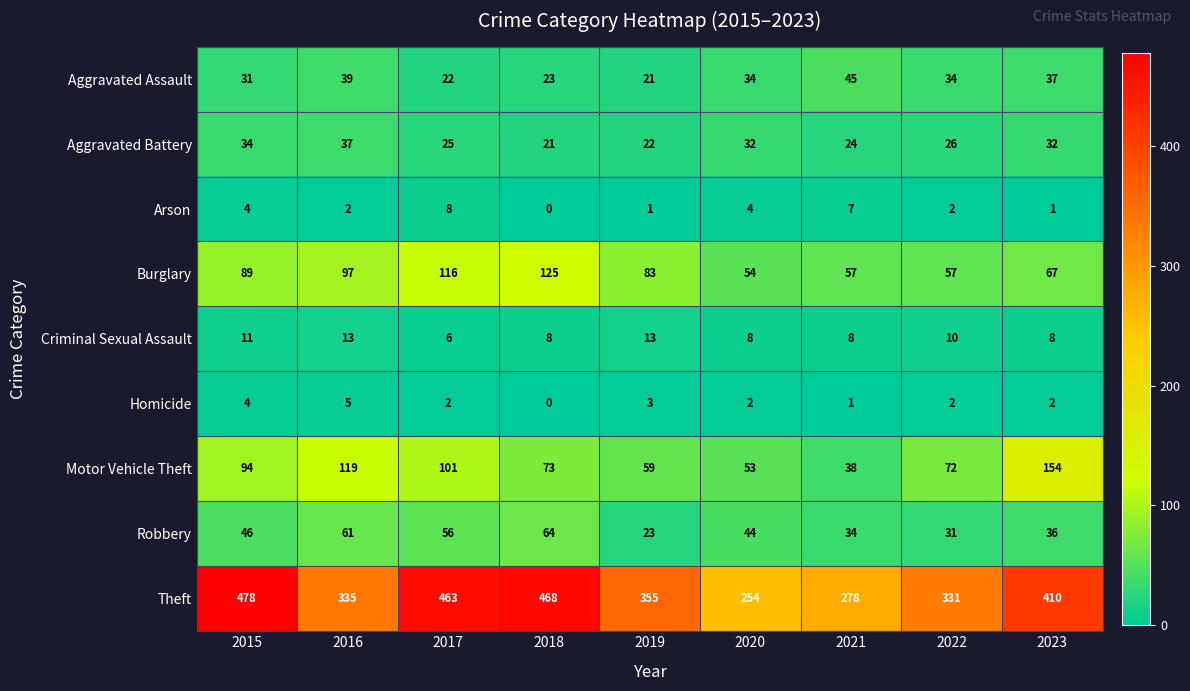

Which series changed the most between 2021 and 2022?

Theft